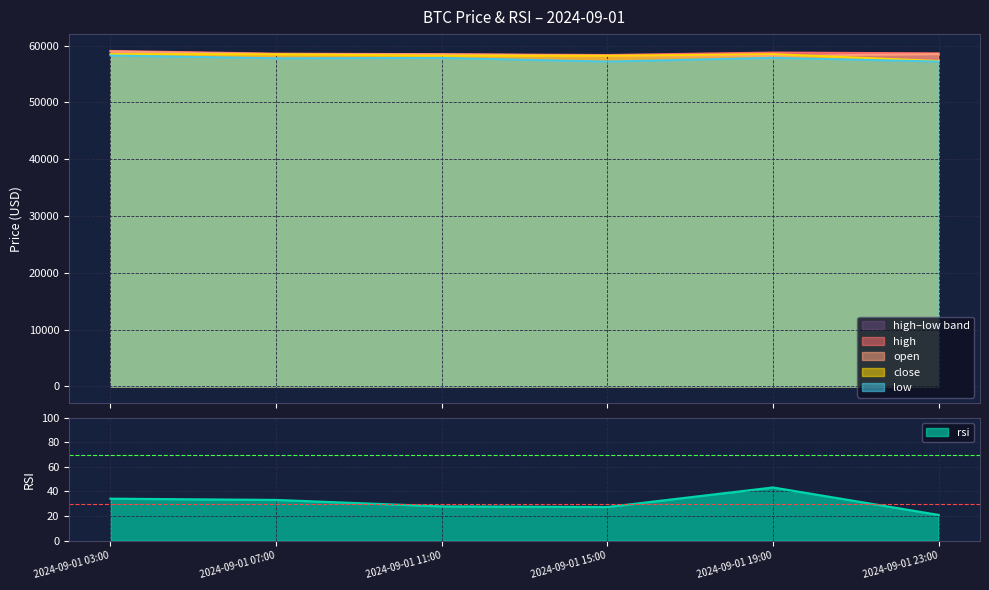

Between 2024-09-01 15:00 and 2024-09-01 23:00, which series saw the biggest shift?

close